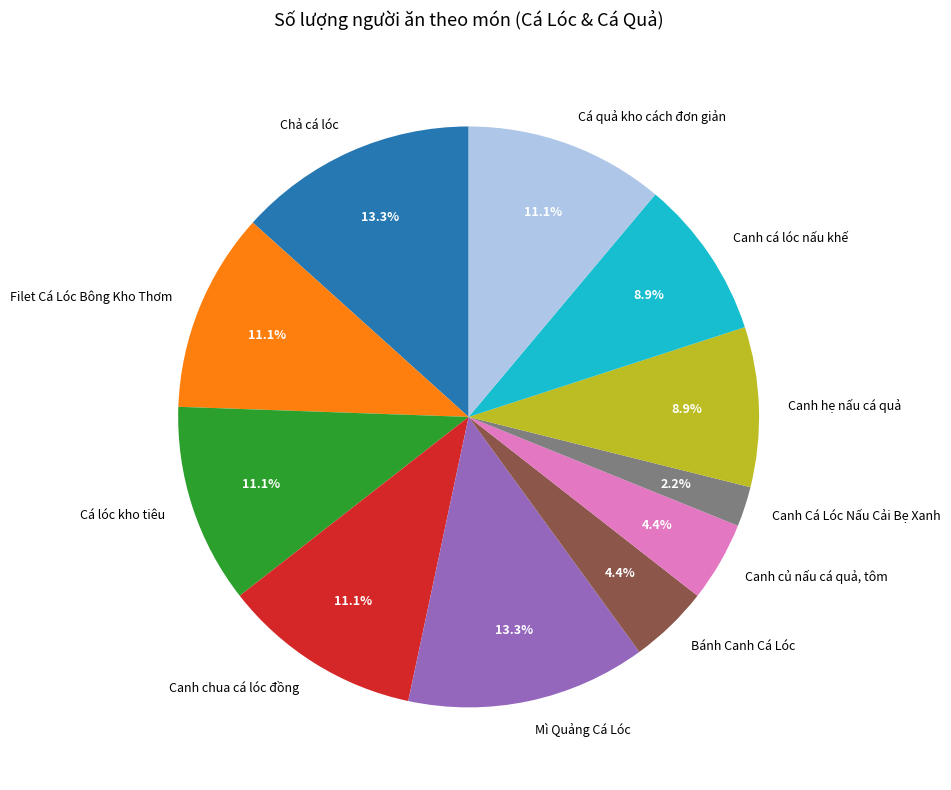

True or false: Canh củ nấu cá quả, tôm accounts for 4% of the total.

True